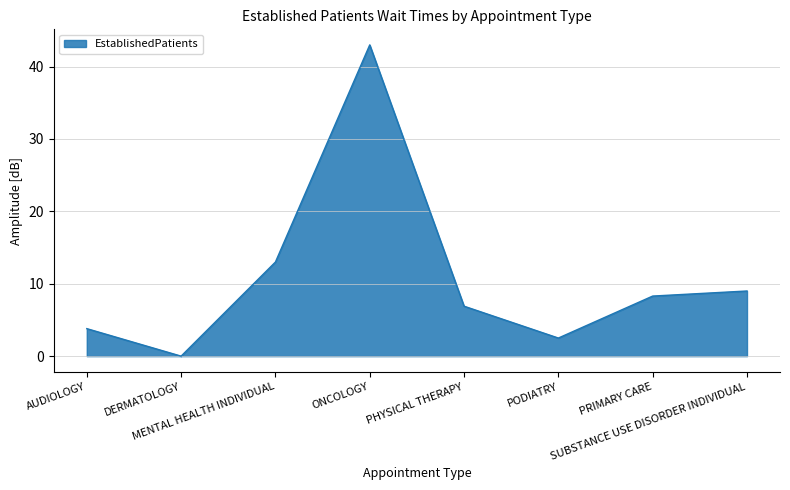

What is the sum of all values?

86.5